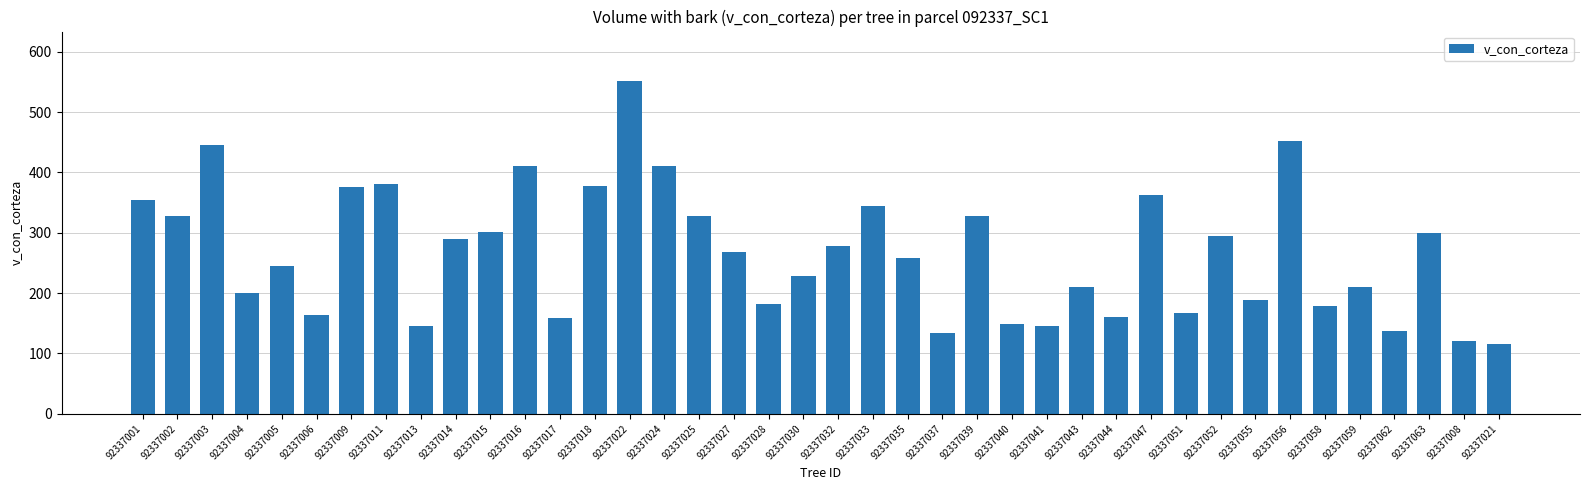

What is the sum of the values at 92337018 and 92337015?

679.3